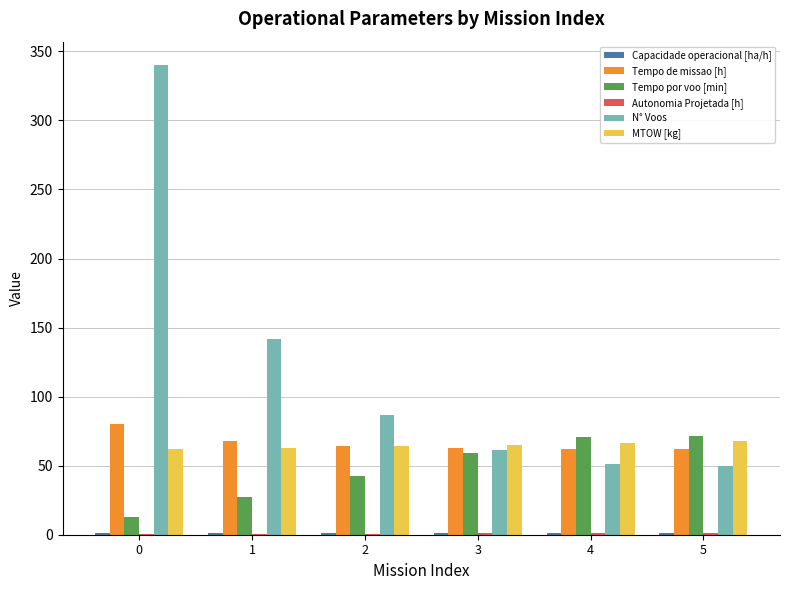

Which series has the largest total across all categories?

N° Voos